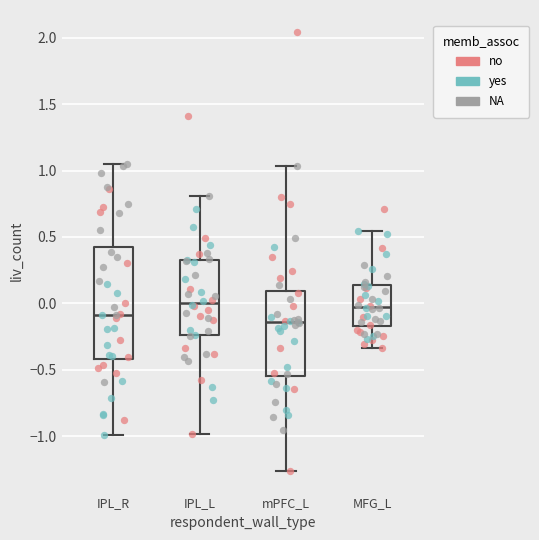

Reading left to right, transcribe this box plot: for each box, give where its median line is, the range the box spans, and where its two whiskers end, as read against the y-axis. The values are not printed on the chart, so give them approximately, as read against the axis.

IPL_R: median -0.10, box -0.40 to 0.45, whiskers -1.00 to 1.05
IPL_L: median 0.00, box -0.25 to 0.30, whiskers -1.00 to 0.80
mPFC_L: median -0.15, box -0.55 to 0.10, whiskers -1.25 to 1.05
MFG_L: median -0.05, box -0.15 to 0.15, whiskers -0.35 to 0.55